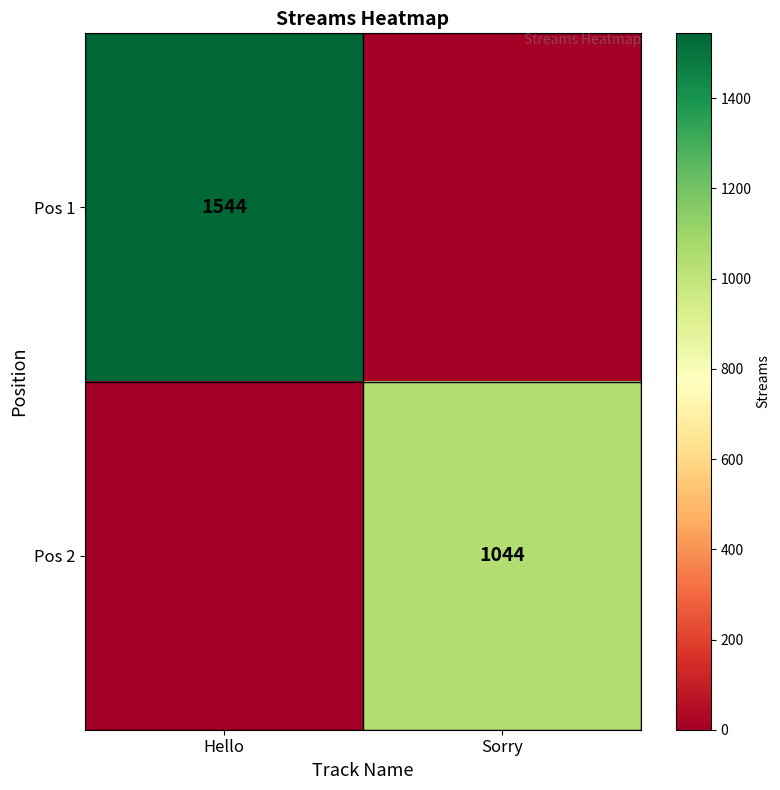

What is the total value across all series at Sorry?

1044